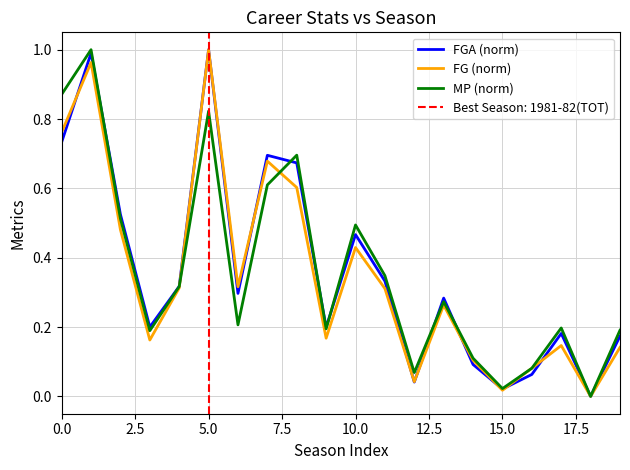

Which label corresponds to the smallest value in the chart?

18